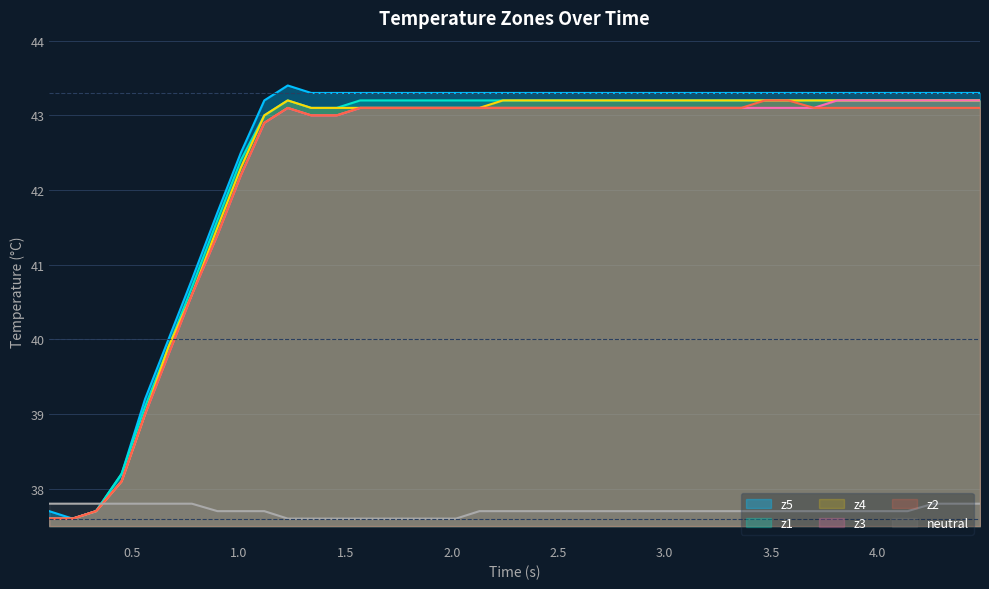

Does the chart display data point markers on the line(s)?

No